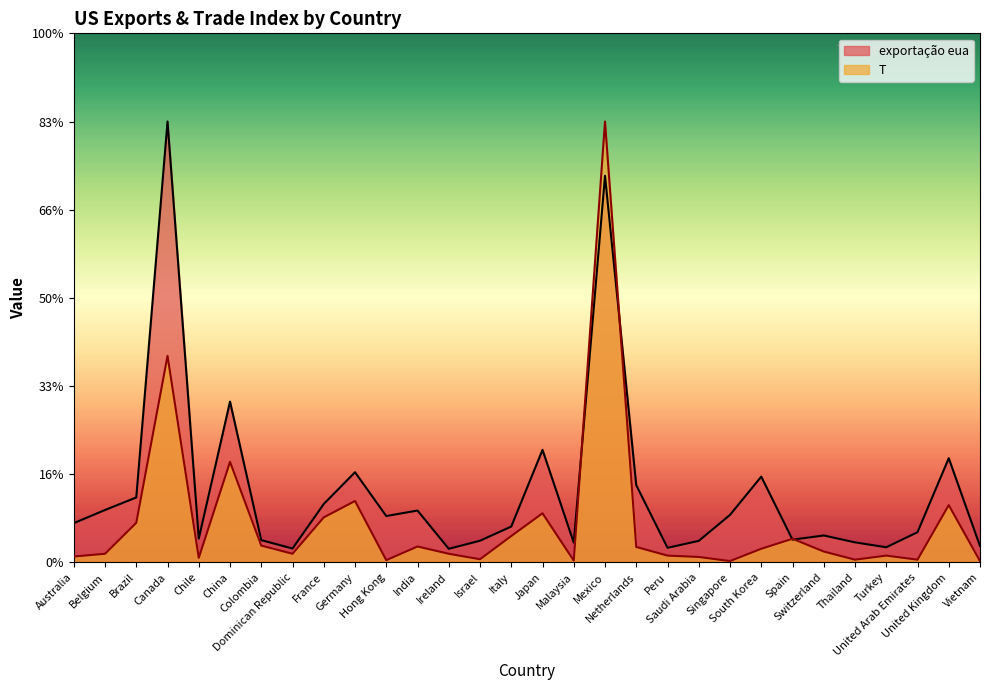

True or false: exportacao_eua has a value of 27.3 at United Arab Emirates.

False